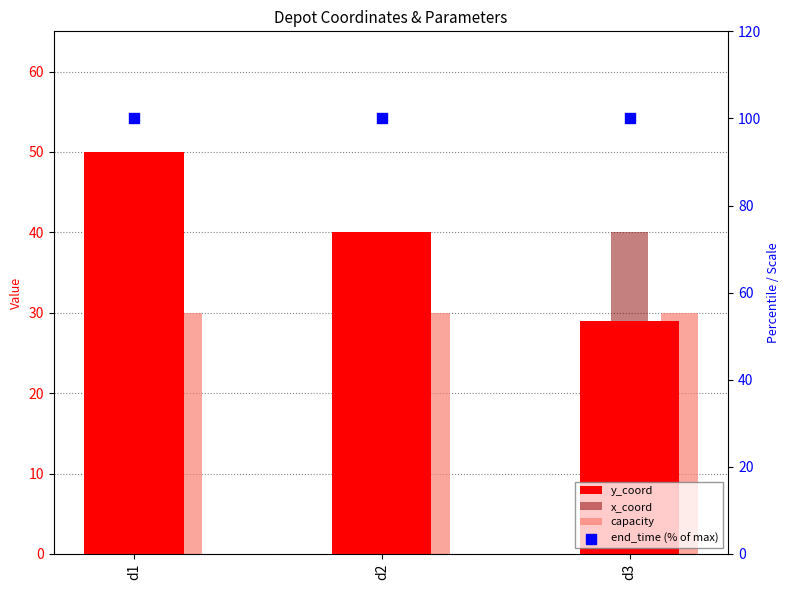

What are all the series names shown in the legend?

y_coord, x_coord, capacity, end_time (% of max)